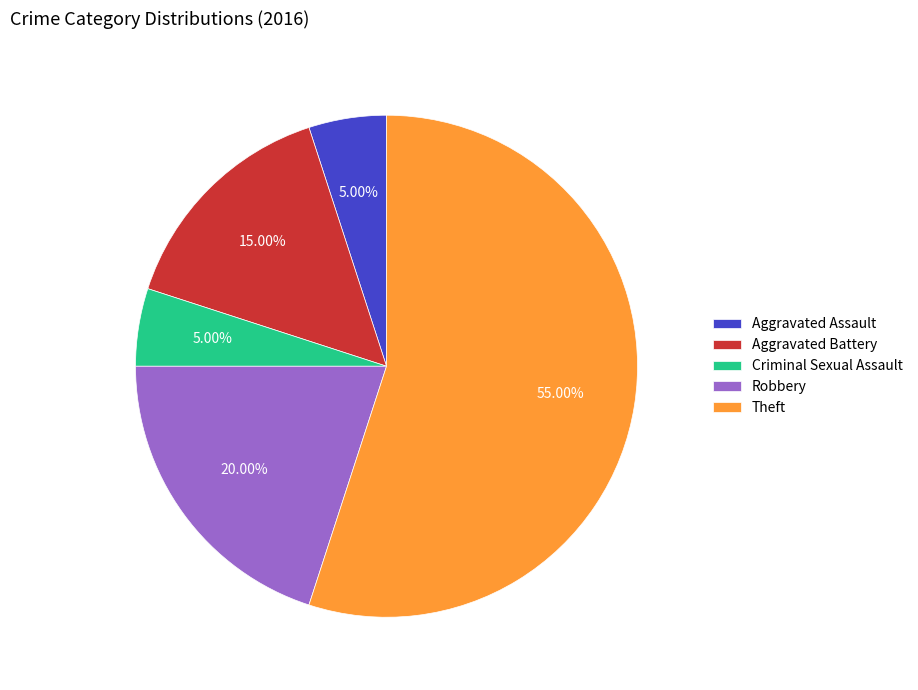

What percentage do Aggravated Battery and Robbery together represent?

35.0%